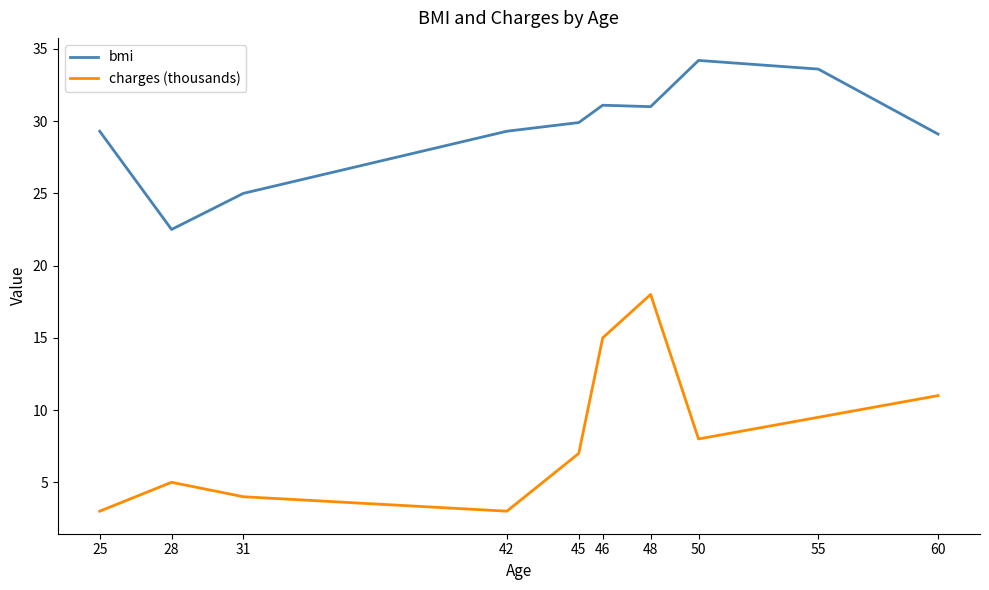

Which series has the largest range (max minus min)?

charges (thousands)